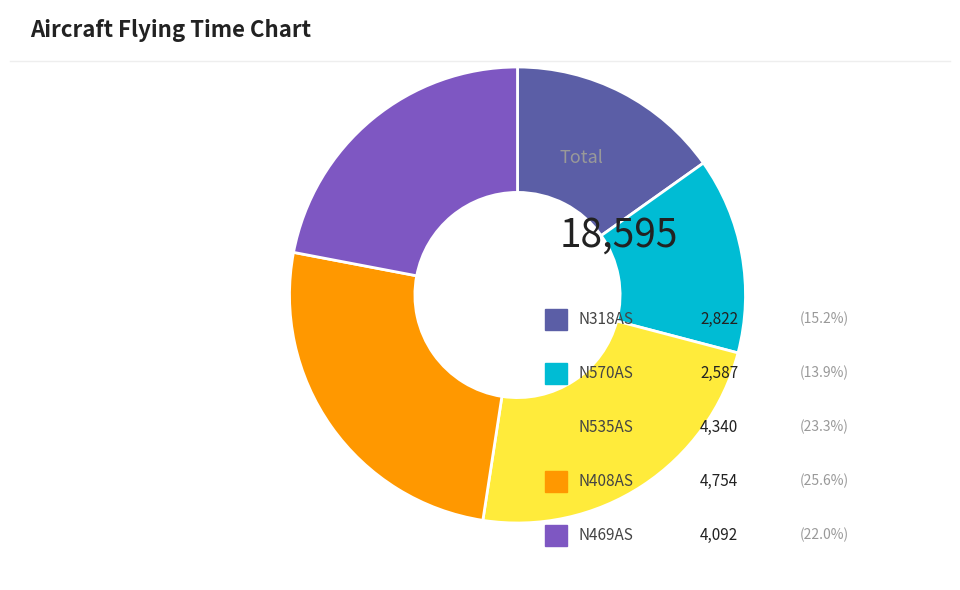

Is there a majority slice in this chart?

No